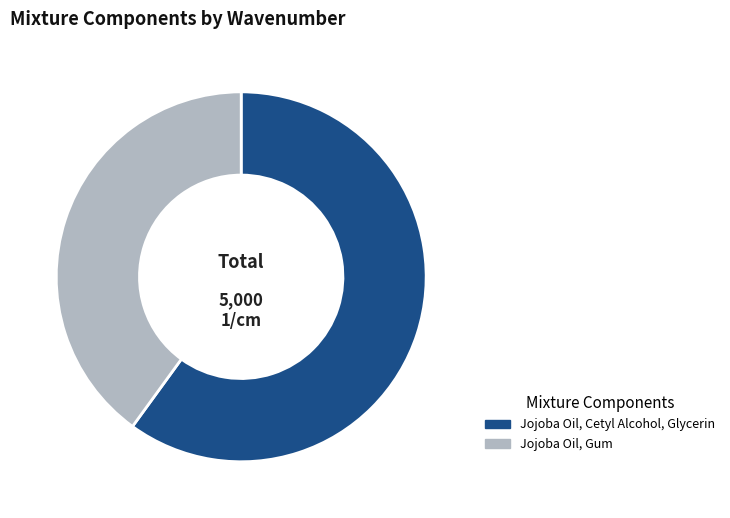

Between Jojoba Oil, Gum and Jojoba Oil, Cetyl Alcohol, Glycerin, which is larger?

Jojoba Oil, Cetyl Alcohol, Glycerin